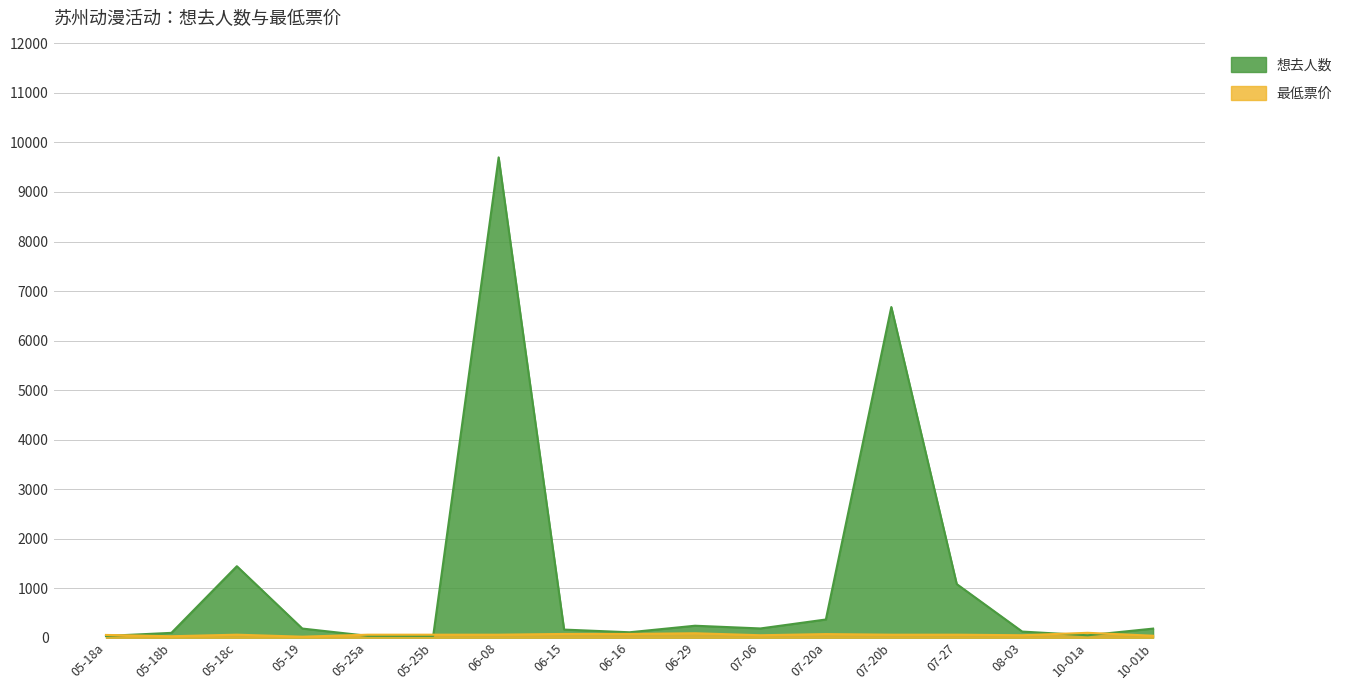

In 最低票价, how many points are higher than both neighbors (excluding endpoints)?

4